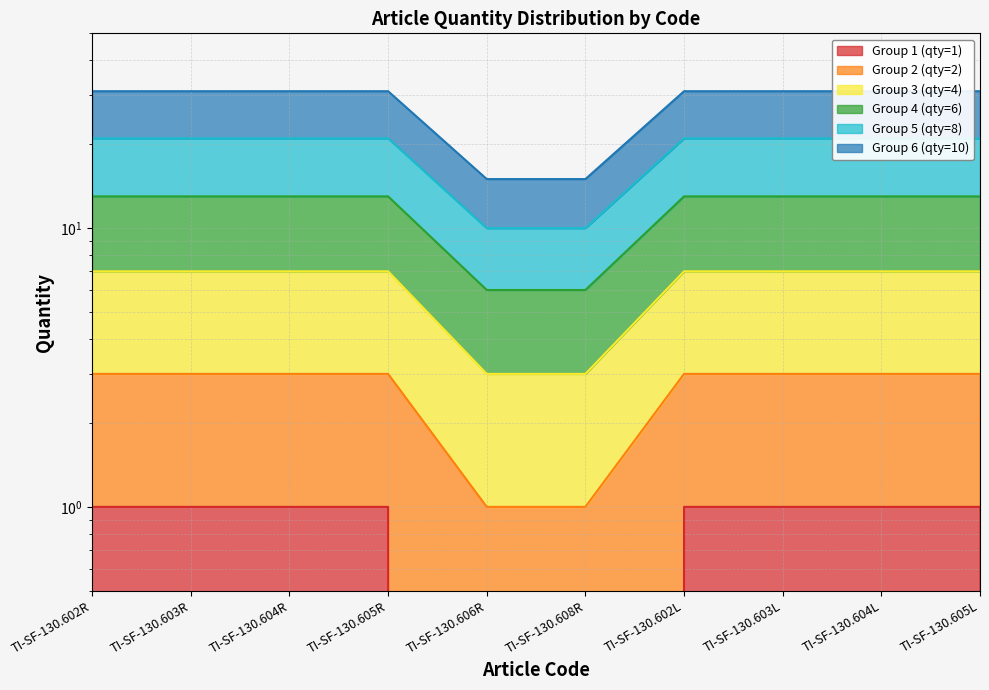

Reading left to right, extract all data points from this chart.

Group 1 (qty=1): TI-SF-130.602R=1	TI-SF-130.603R=1	TI-SF-130.604R=1	TI-SF-130.605R=1	TI-SF-130.606R=0	TI-SF-130.608R=0	TI-SF-130.602L=1	TI-SF-130.603L=1	TI-SF-130.604L=1	TI-SF-130.605L=1
Group 2 (qty=2): TI-SF-130.602R=3	TI-SF-130.603R=3	TI-SF-130.604R=3	TI-SF-130.605R=3	TI-SF-130.606R=1	TI-SF-130.608R=1	TI-SF-130.602L=3	TI-SF-130.603L=3	TI-SF-130.604L=3	TI-SF-130.605L=3
Group 3 (qty=4): TI-SF-130.602R=7	TI-SF-130.603R=7	TI-SF-130.604R=7	TI-SF-130.605R=7	TI-SF-130.606R=3	TI-SF-130.608R=3	TI-SF-130.602L=7	TI-SF-130.603L=7	TI-SF-130.604L=7	TI-SF-130.605L=7
Group 4 (qty=6): TI-SF-130.602R=13	TI-SF-130.603R=13	TI-SF-130.604R=13	TI-SF-130.605R=13	TI-SF-130.606R=6	TI-SF-130.608R=6	TI-SF-130.602L=13	TI-SF-130.603L=13	TI-SF-130.604L=13	TI-SF-130.605L=13
Group 5 (qty=8): TI-SF-130.602R=21	TI-SF-130.603R=21	TI-SF-130.604R=21	TI-SF-130.605R=21	TI-SF-130.606R=10	TI-SF-130.608R=10	TI-SF-130.602L=21	TI-SF-130.603L=21	TI-SF-130.604L=21	TI-SF-130.605L=21
Group 6 (qty=10): TI-SF-130.602R=31	TI-SF-130.603R=31	TI-SF-130.604R=31	TI-SF-130.605R=31	TI-SF-130.606R=15	TI-SF-130.608R=15	TI-SF-130.602L=31	TI-SF-130.603L=31	TI-SF-130.604L=31	TI-SF-130.605L=31